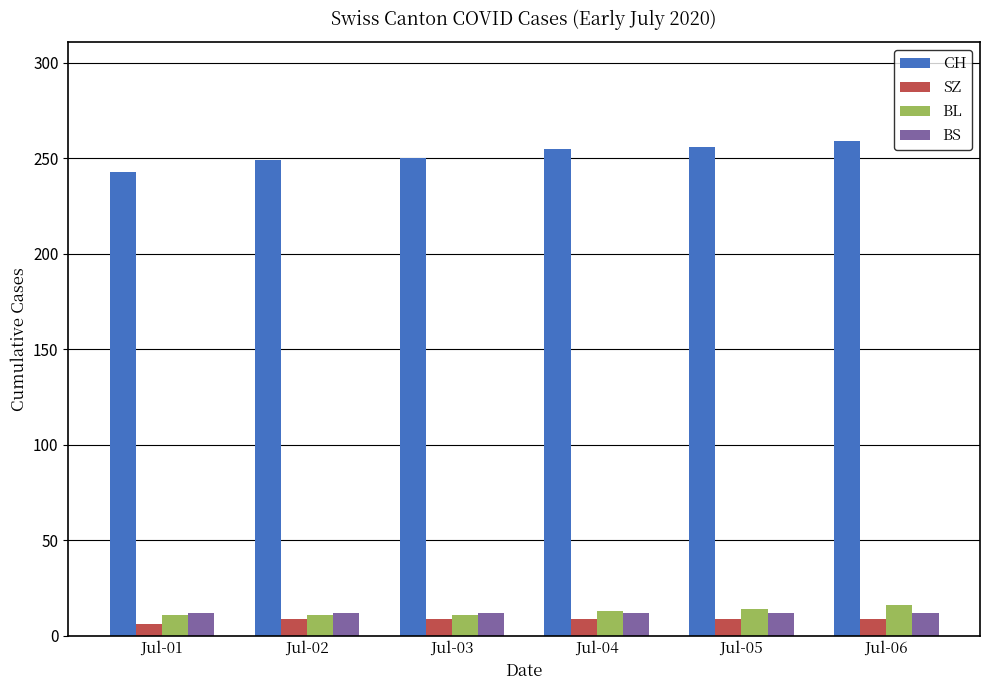

The BS series shows 12 at Jul-04. True or false?

True